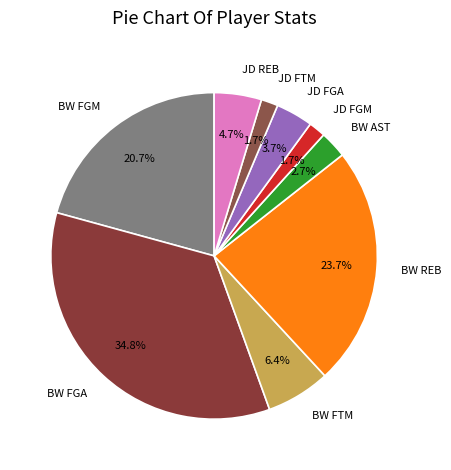

What is the largest slice in the pie chart?

BW FGA